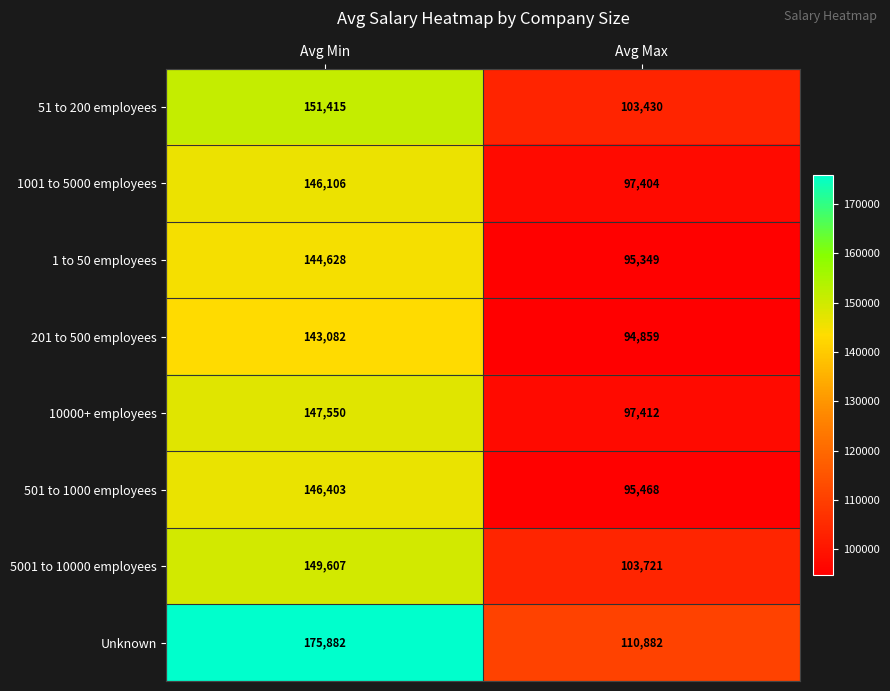

What is the greatest value displayed?

175882